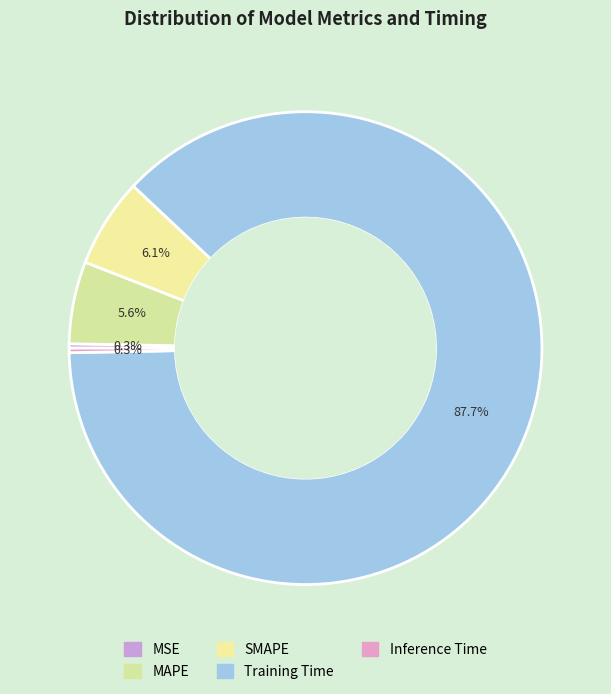

How many segments does this pie chart have?

5